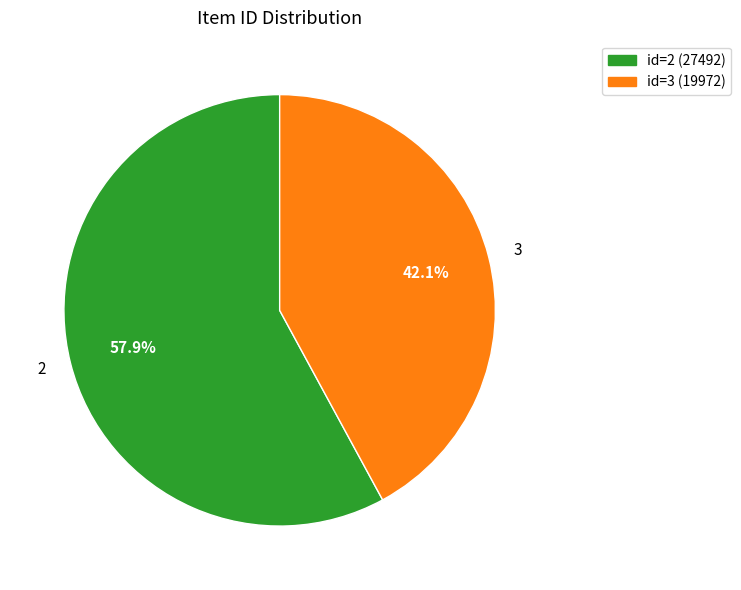

What percentage do 2 and 3 together represent?

100.0%